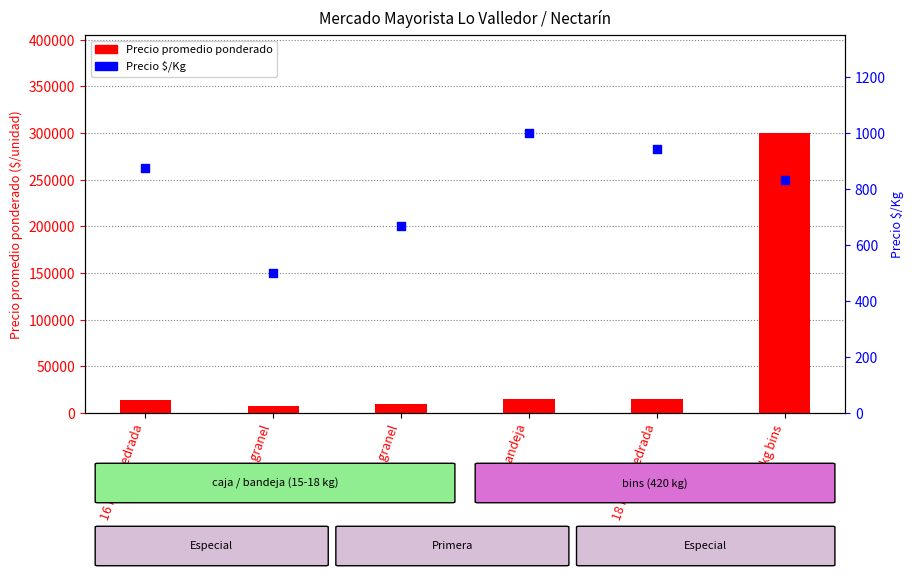

At how many categories does at least one series exceed 11467?

4